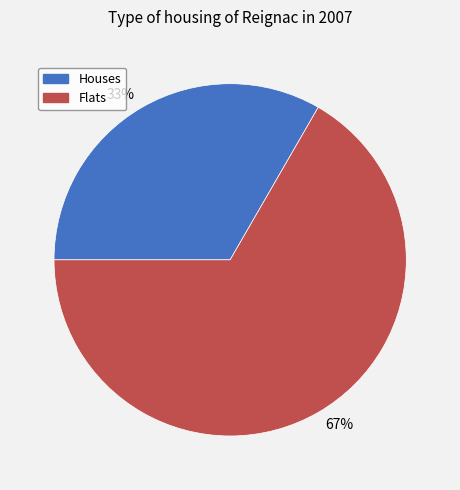

Do Houses and Flats together represent more than half of the pie?

Yes